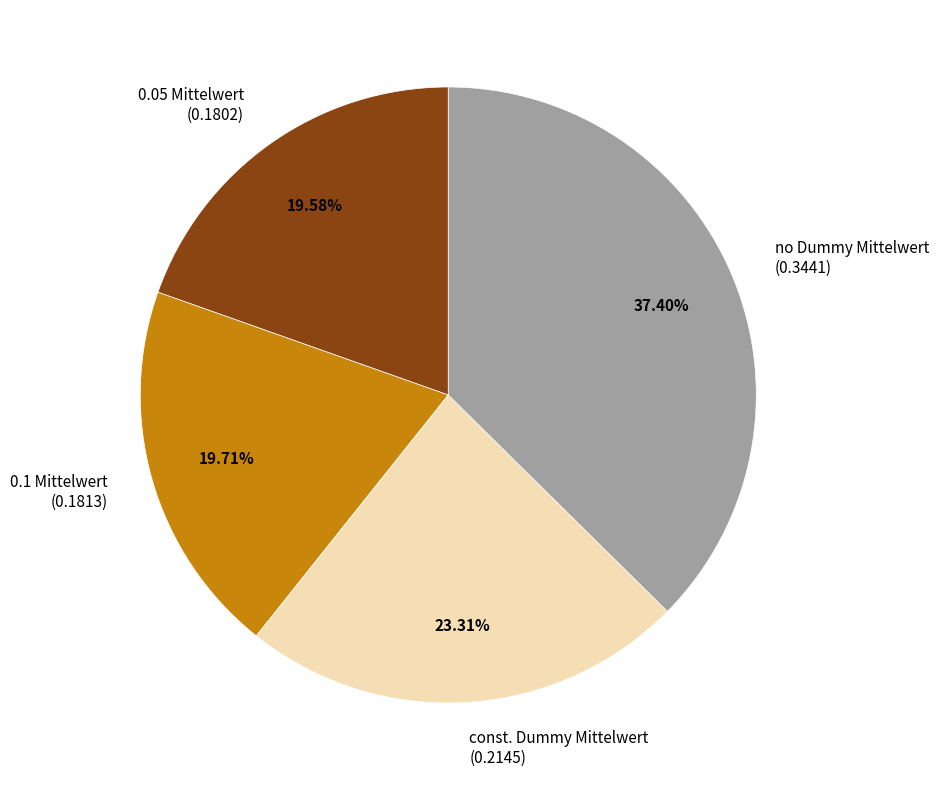

The const. Dummy Mittelwert slice represents 15% of the pie. True or false?

False